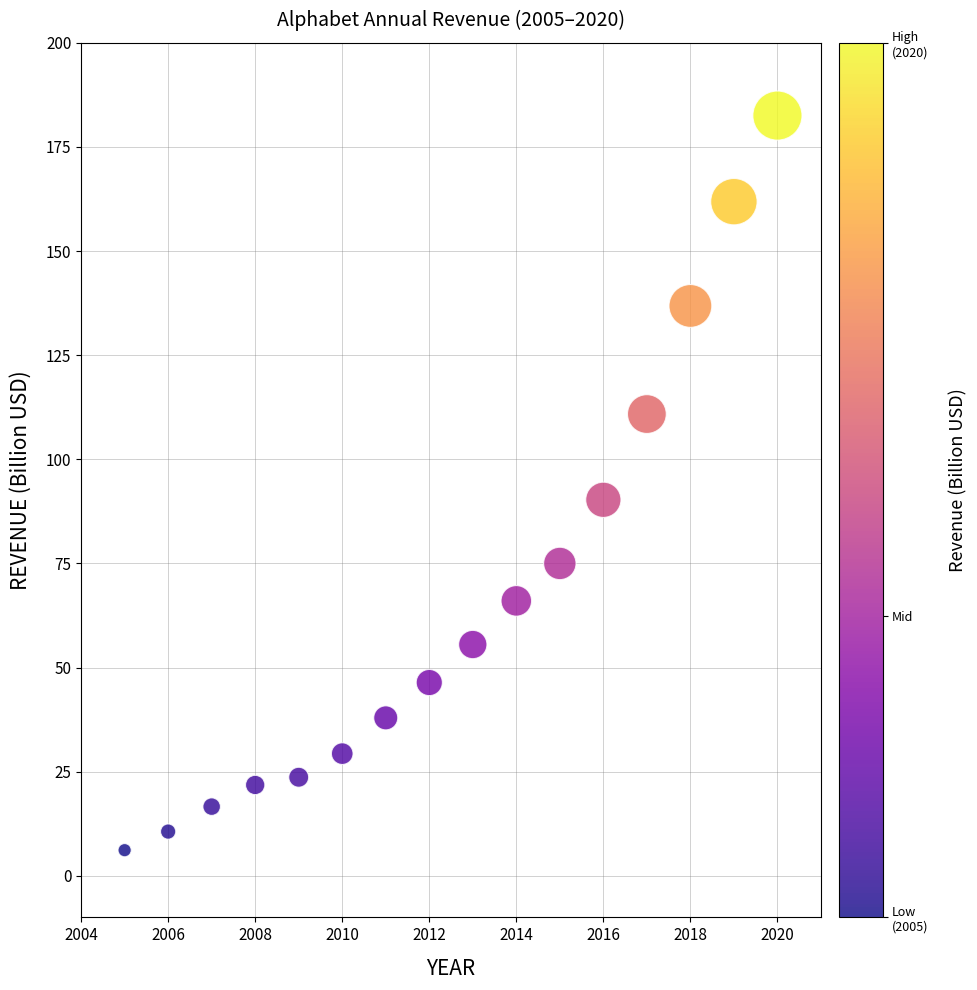

What is the range of X values (max minus min)?

15.0